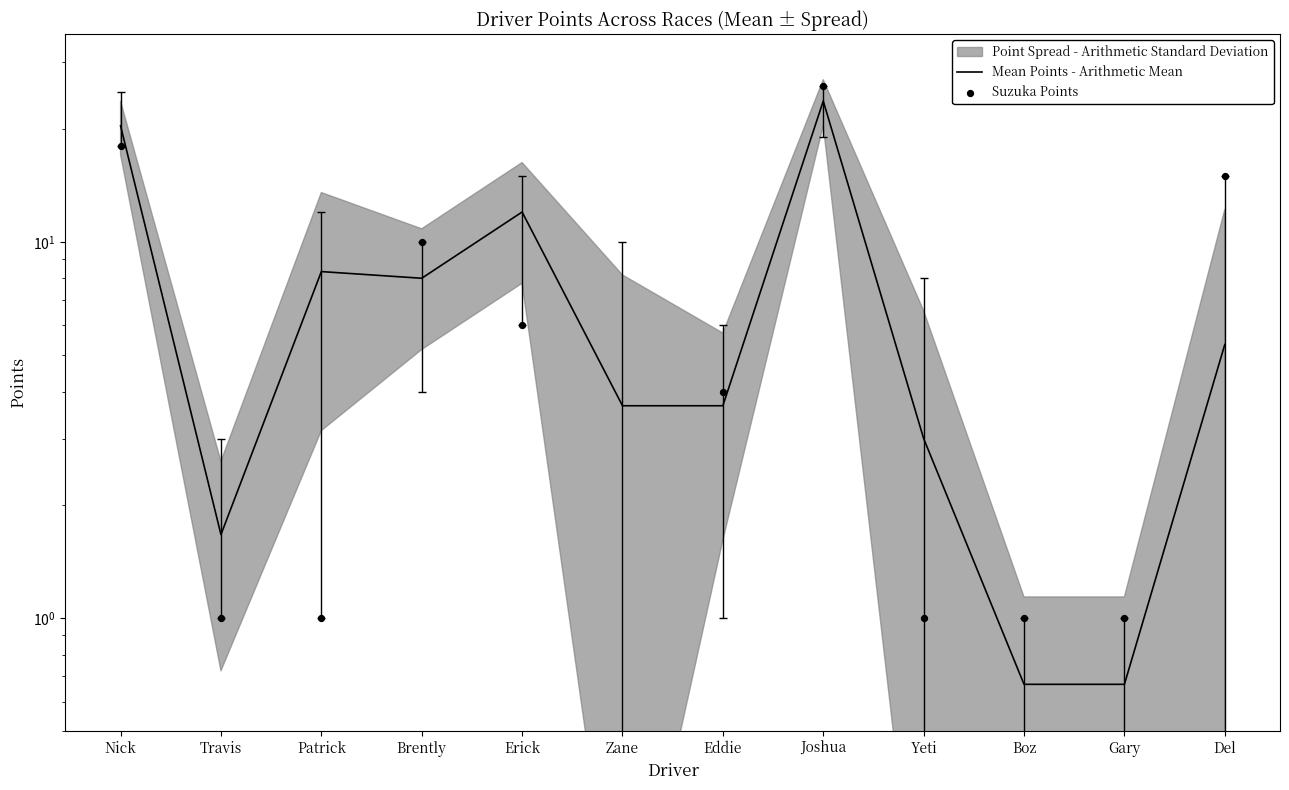

At which category is the sum across all series the highest?

Joshua